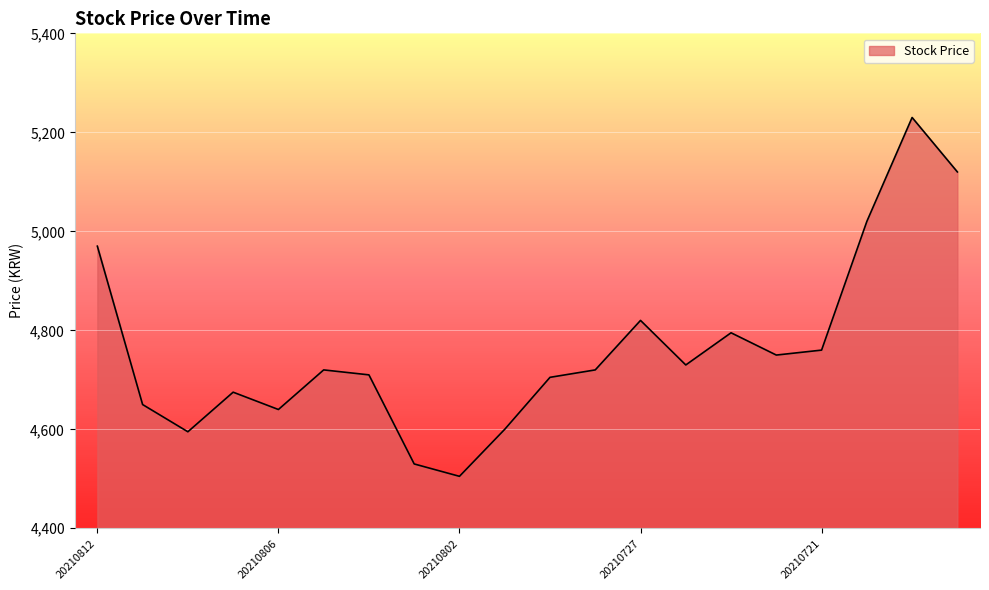

What is the difference between the maximum and minimum values?

725